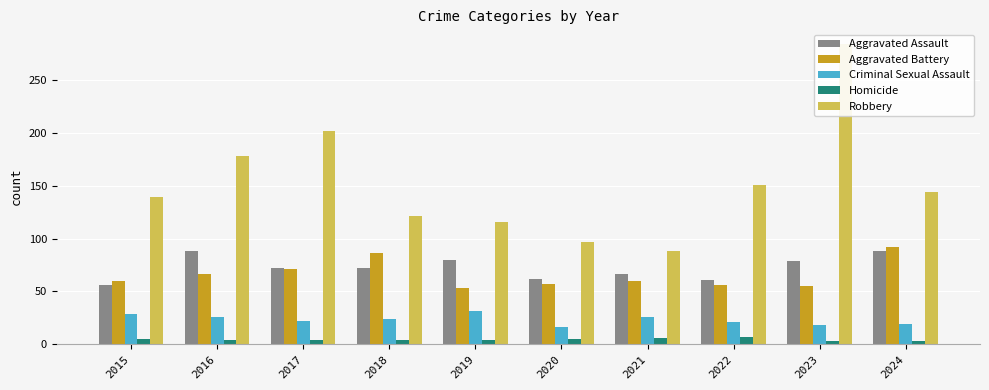

At which category does the chart reach its minimum across all series?

2023